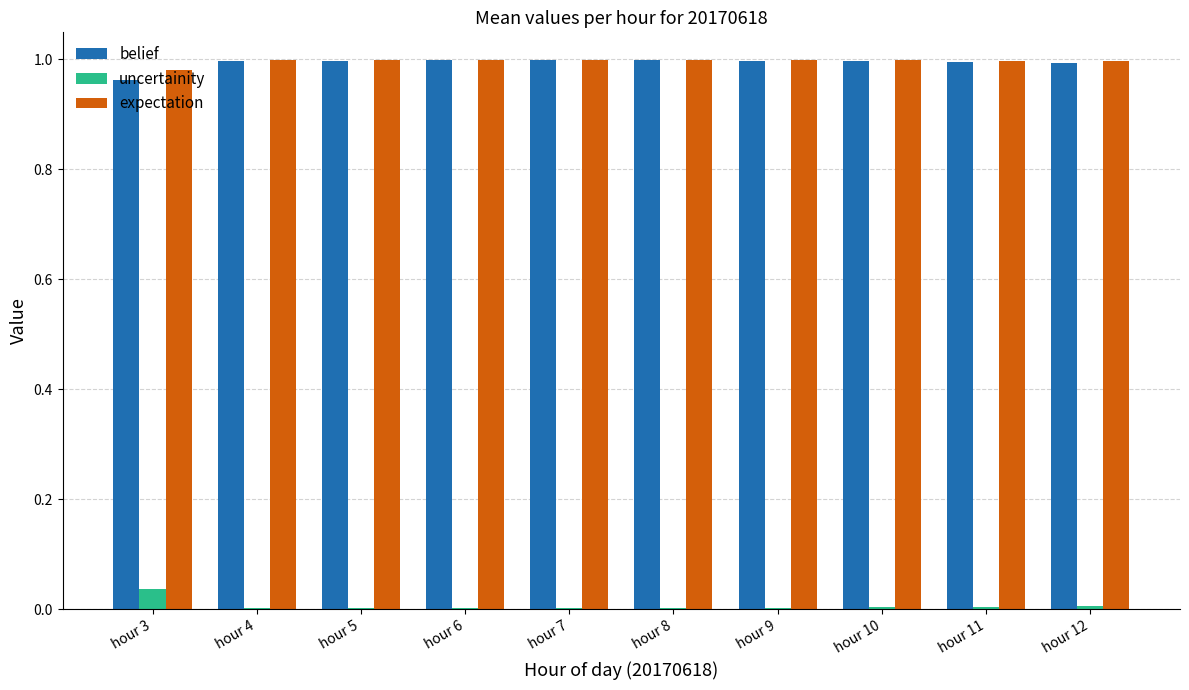

The value of uncertainity at hour 6 is 0.0. True or false?

True